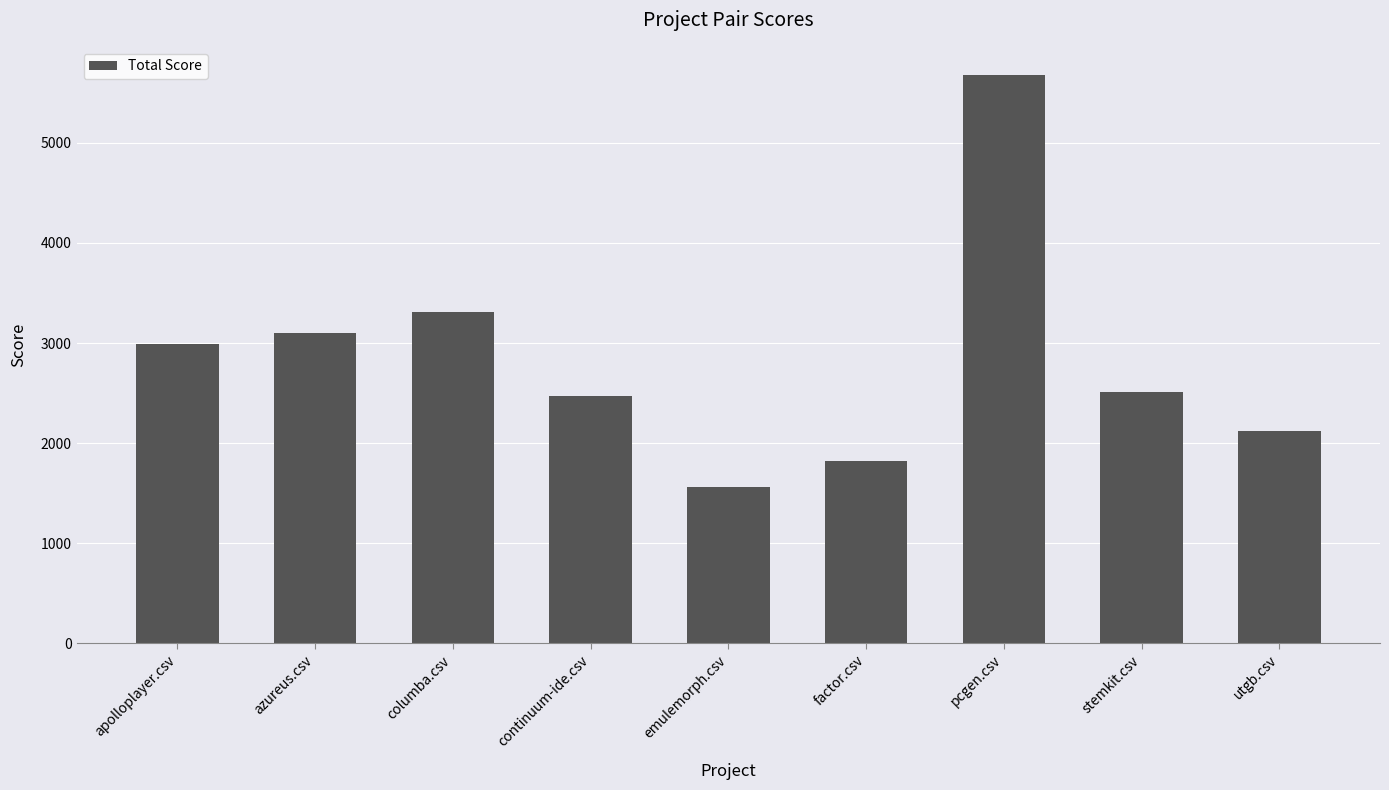

At which label is the value closest to 3617?

columba.csv